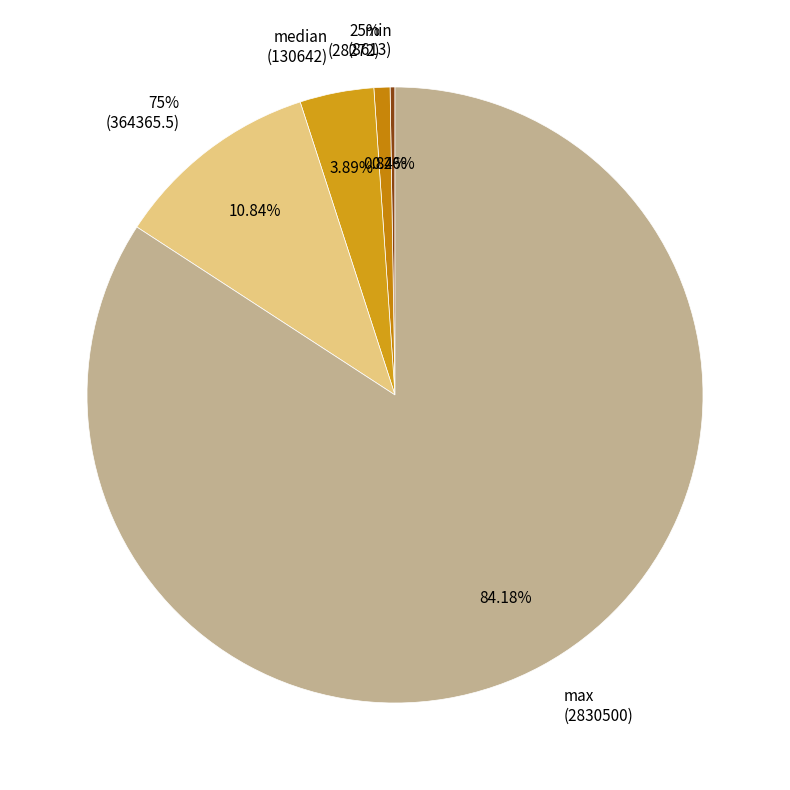

Rank the categories by value from highest to lowest.

max, 75%, median, 25%, min